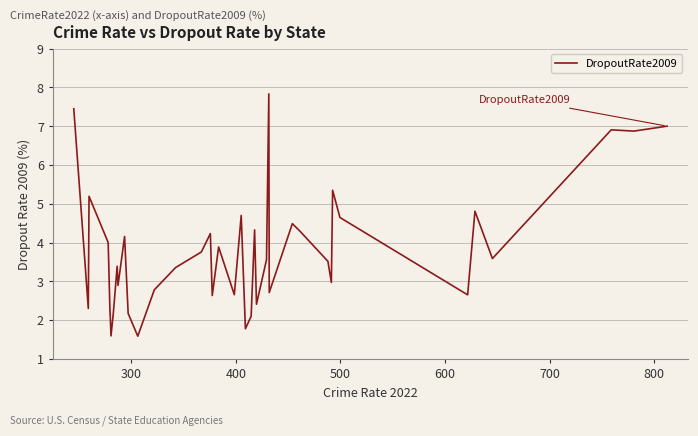

What is the greatest value displayed?

7.8